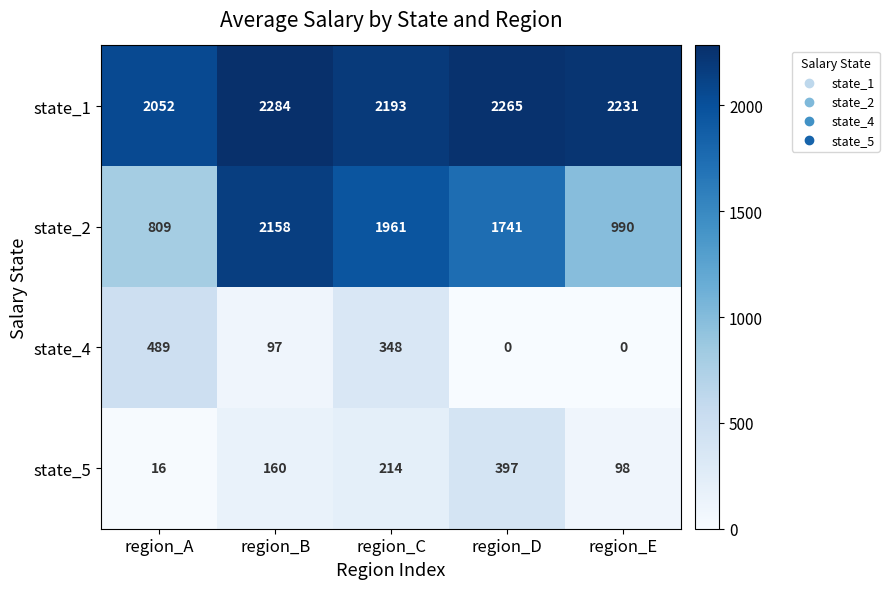

What is the difference between the highest and lowest values at region_C?

1979